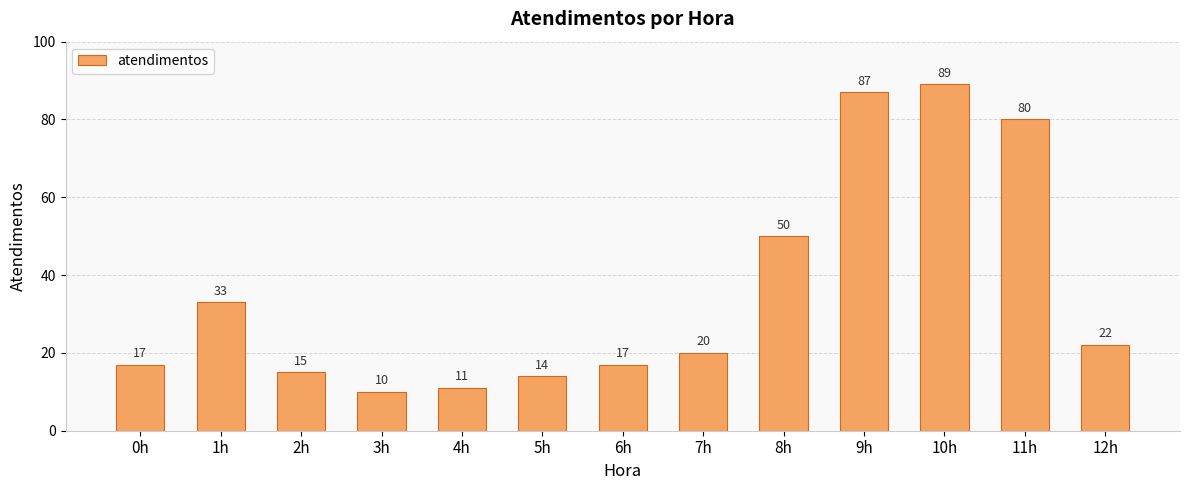

What is the change in value from 2h to 9h?

+72